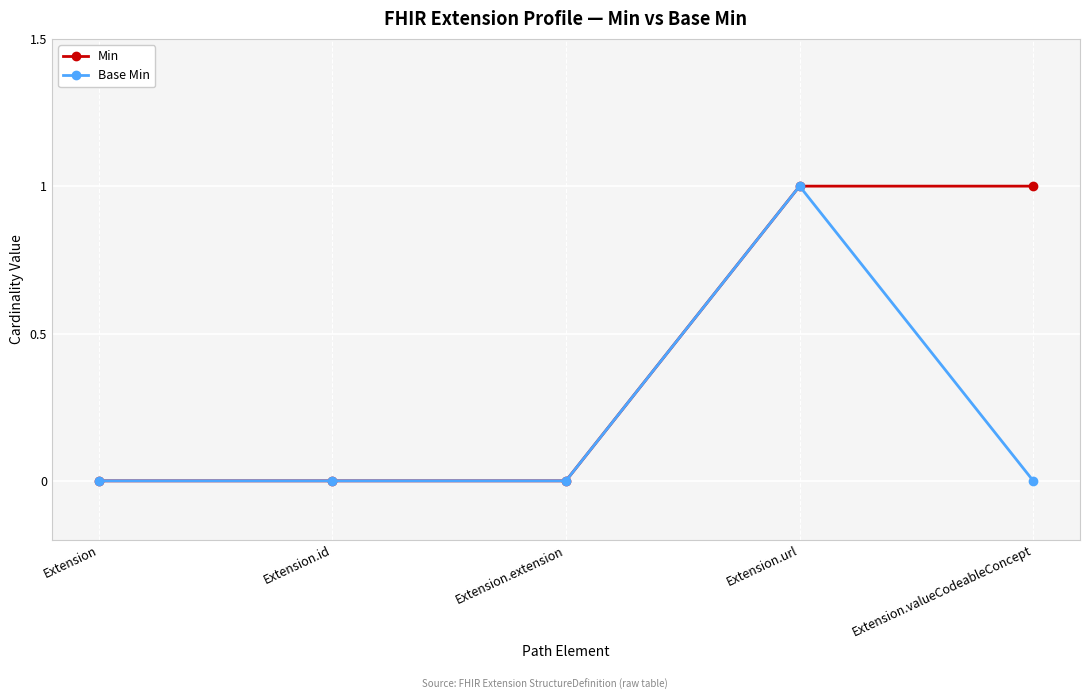

What are all the series names shown in the legend?

Min, Base Min